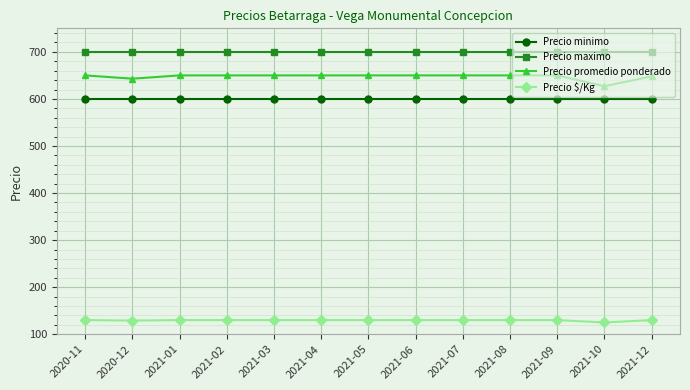

What is the minimum value shown in the chart?

125